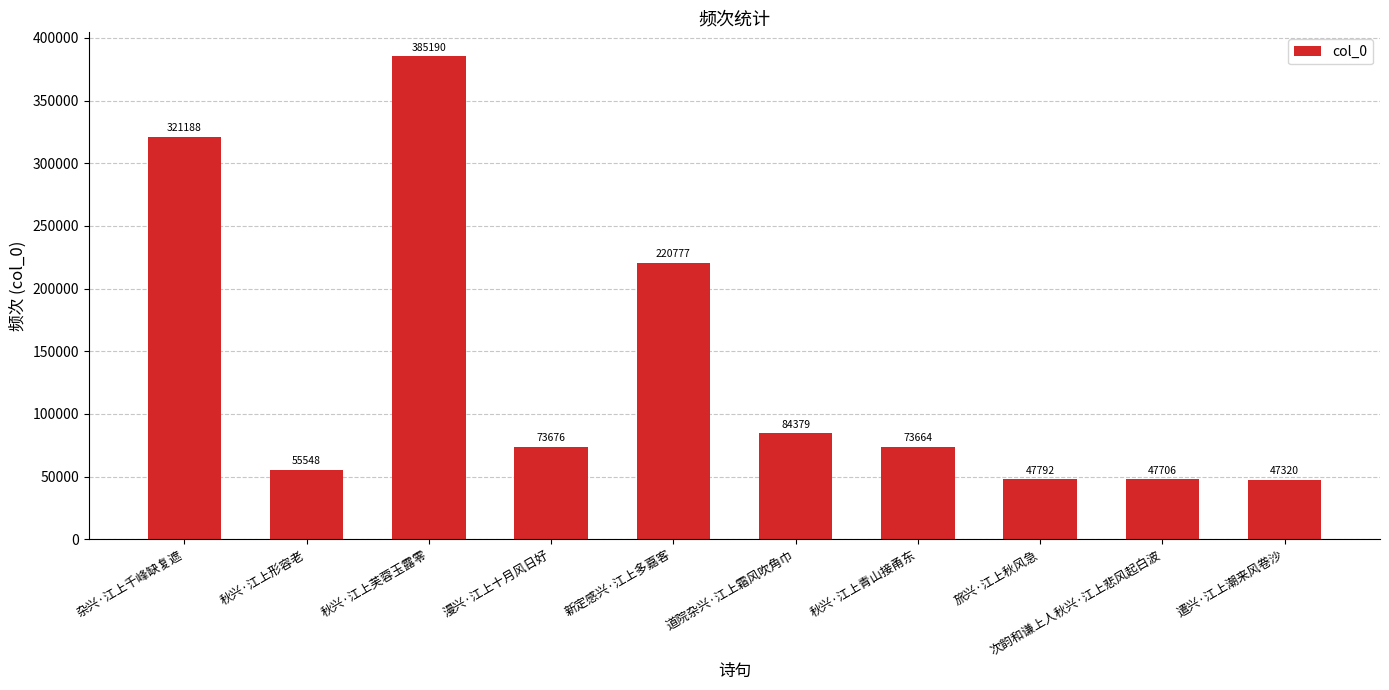

At which label is the value closest to 216255?

新定感兴·江上多嘉客